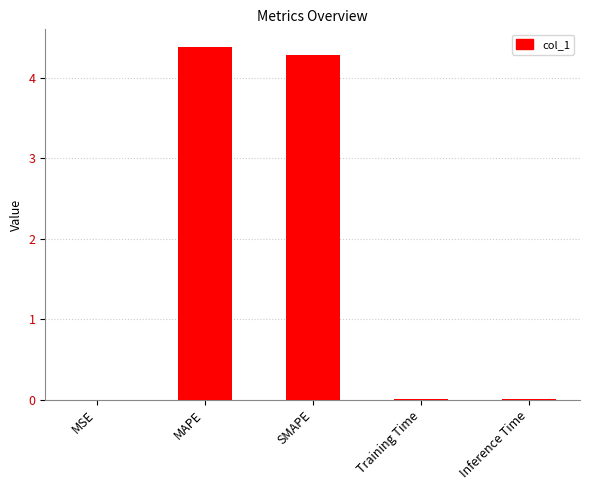

What is the sum of the values at SMAPE and MAPE?

8.7